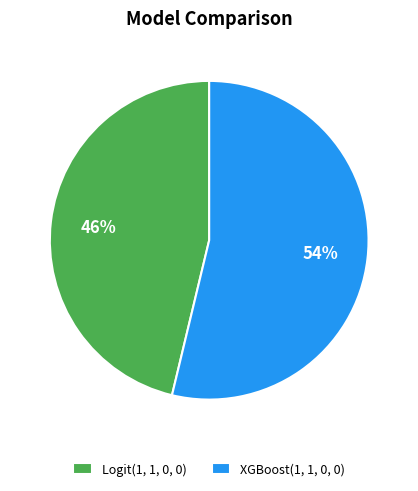

Which has a higher value, Logit(1, 1, 0, 0) or XGBoost(1, 1, 0, 0)?

XGBoost(1, 1, 0, 0)